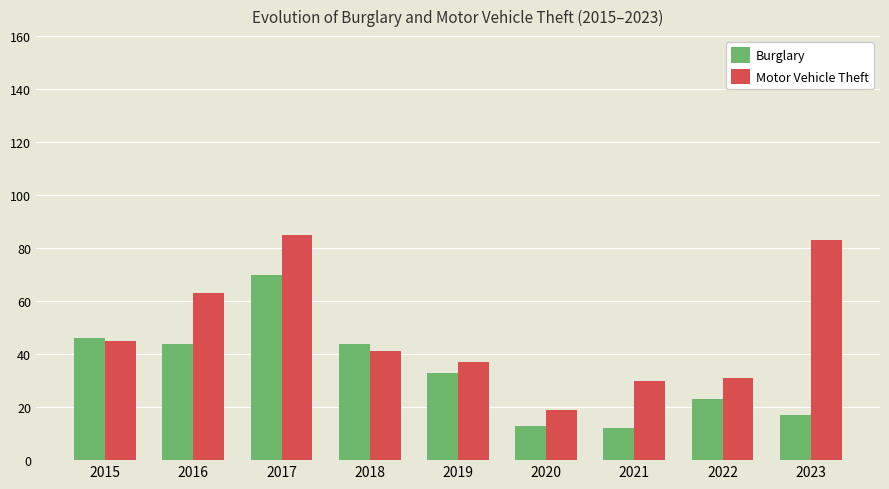

What is the average value of the Motor Vehicle Theft series?

48